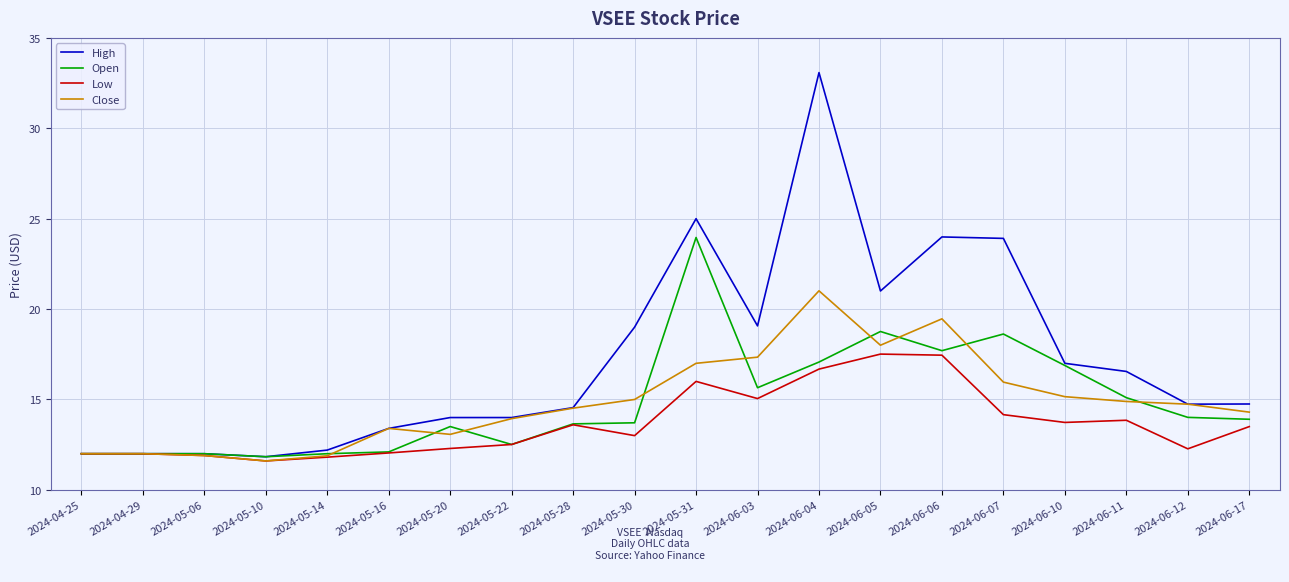

What is the average value of the Low series?

13.6